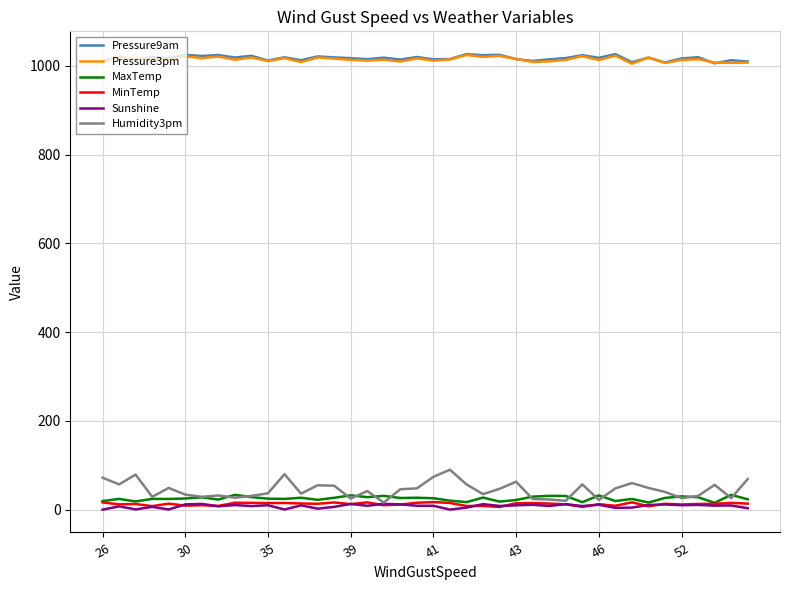

Which series has the widest spread of values?

Humidity3pm